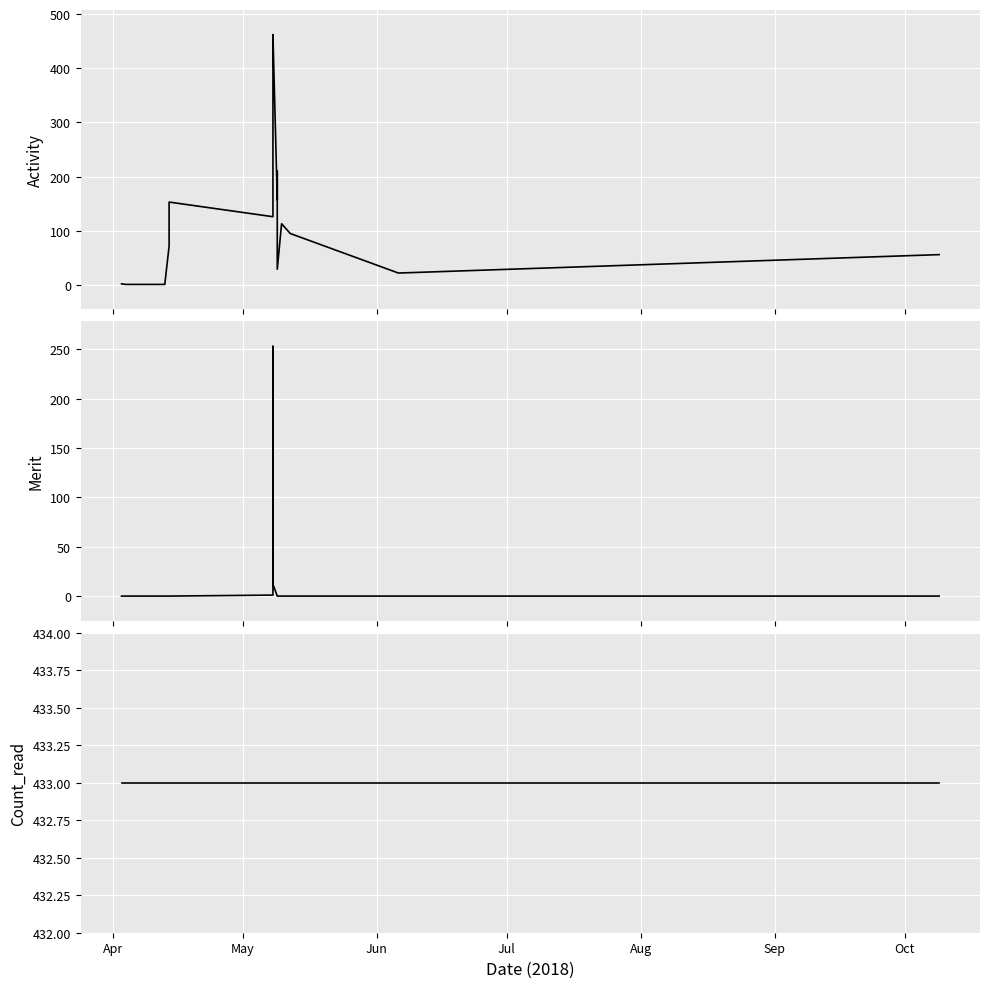

How many series are shown in this chart?

3